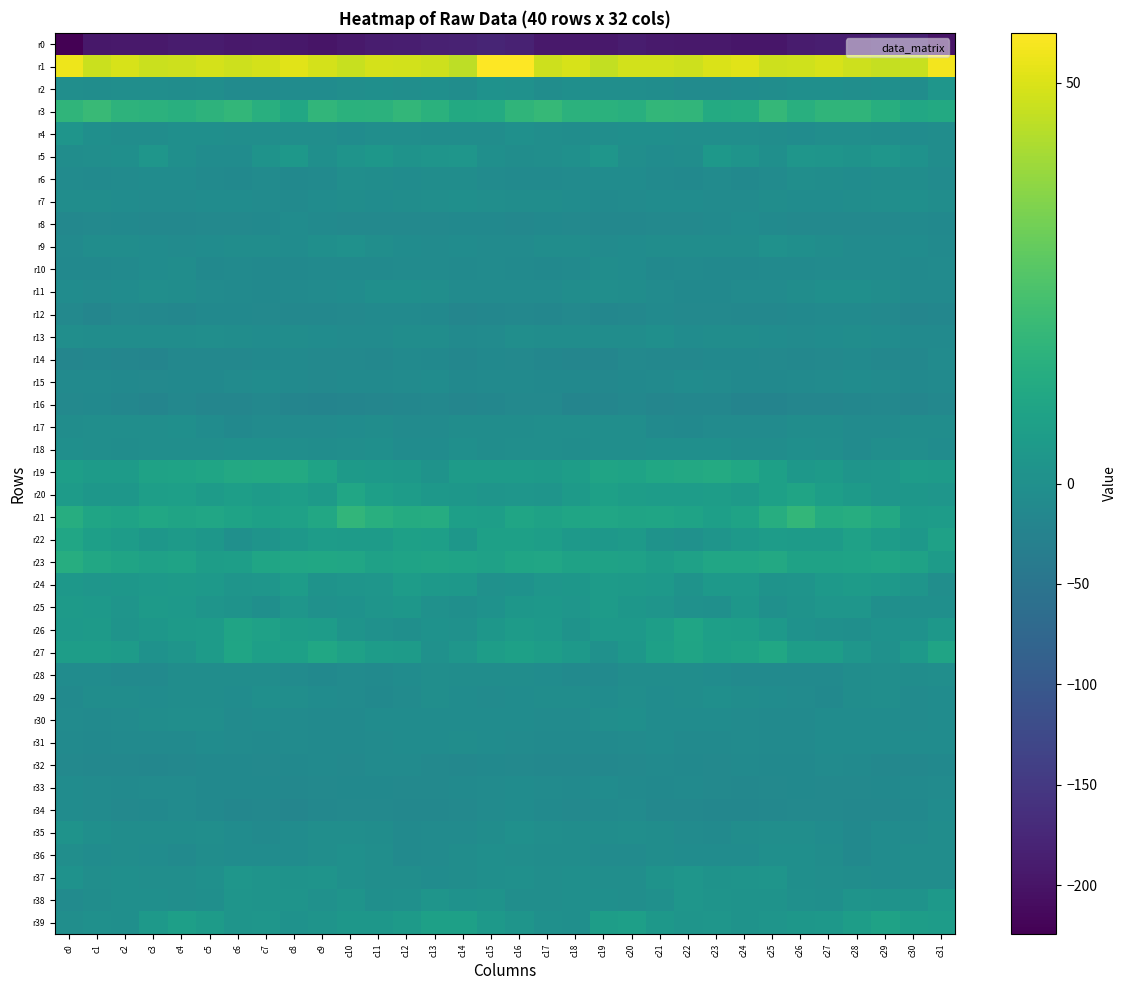

Between c28 and c25, which is larger?

c28